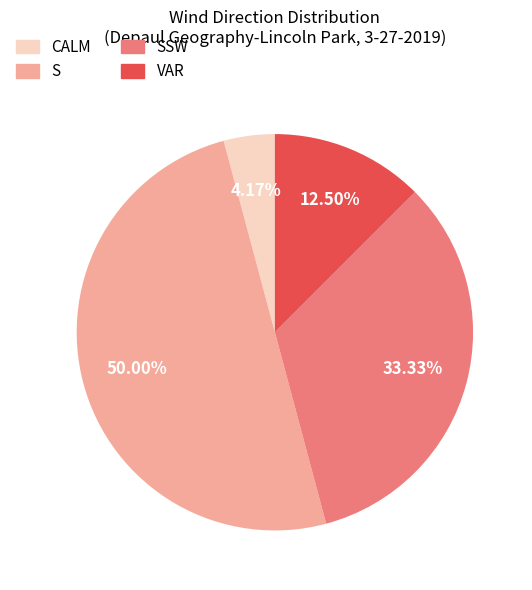

How many segments does this pie chart have?

4